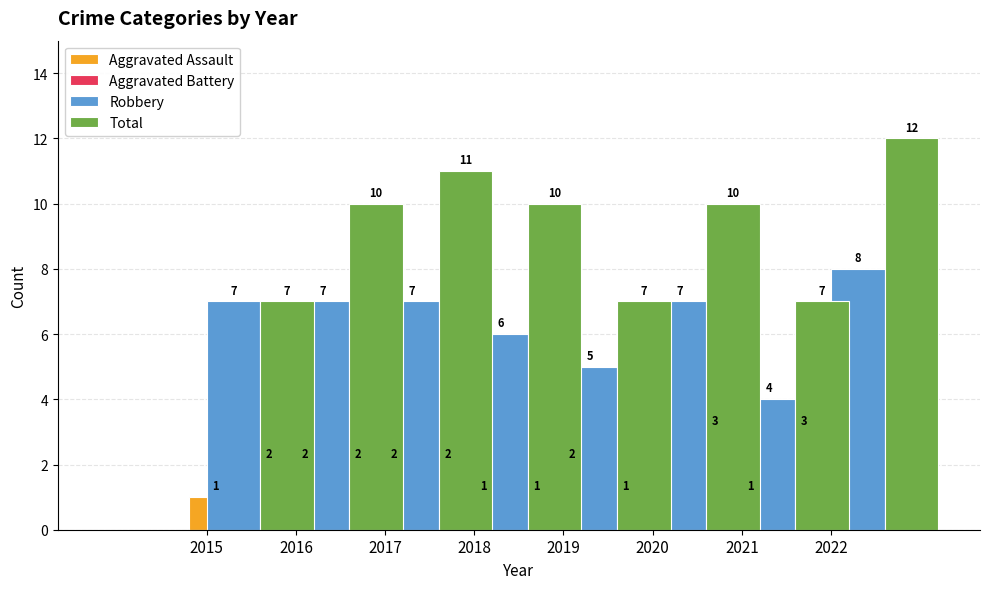

What is the value of the Robbery bar at the 5th from the left?

5